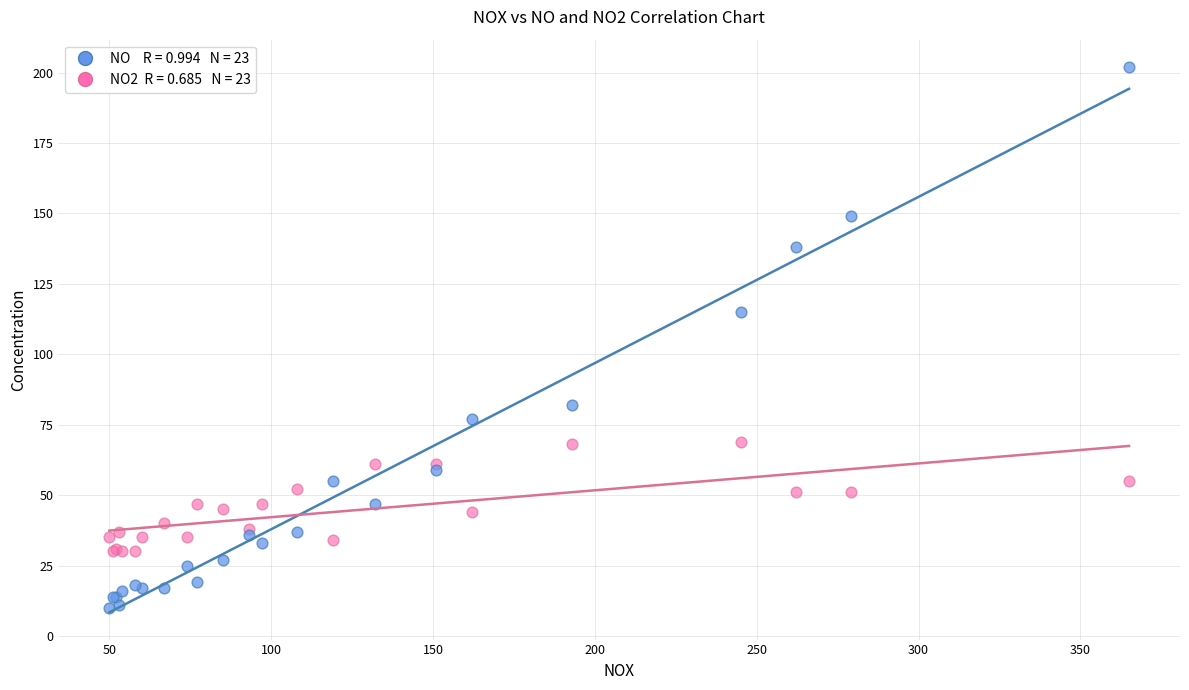

Across all series, what Y value is closest to 106?

115